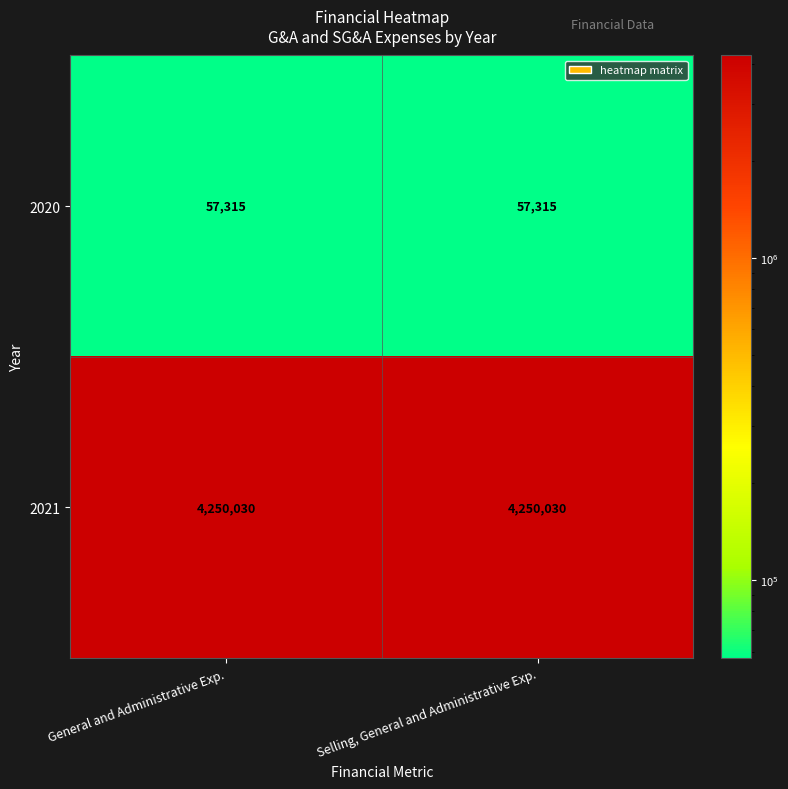

What is the spread (max minus min) of values at General and Administrative Exp.?

4192715